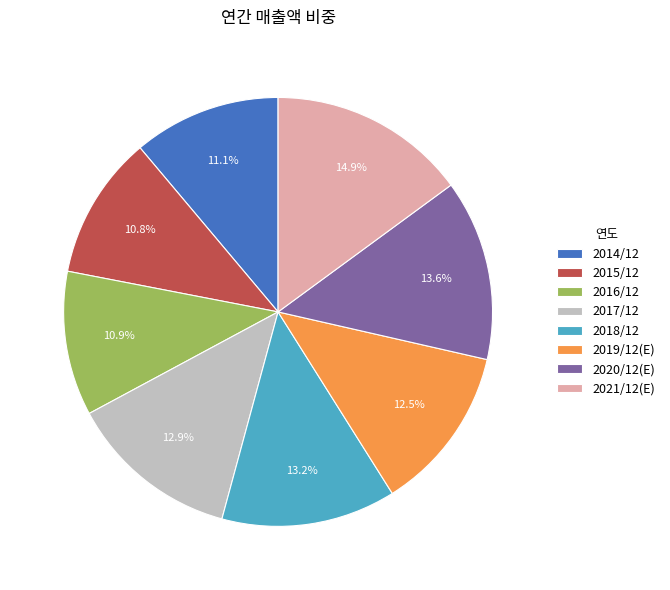

How much of the chart is everything except 2020/12(E)?

86.4%